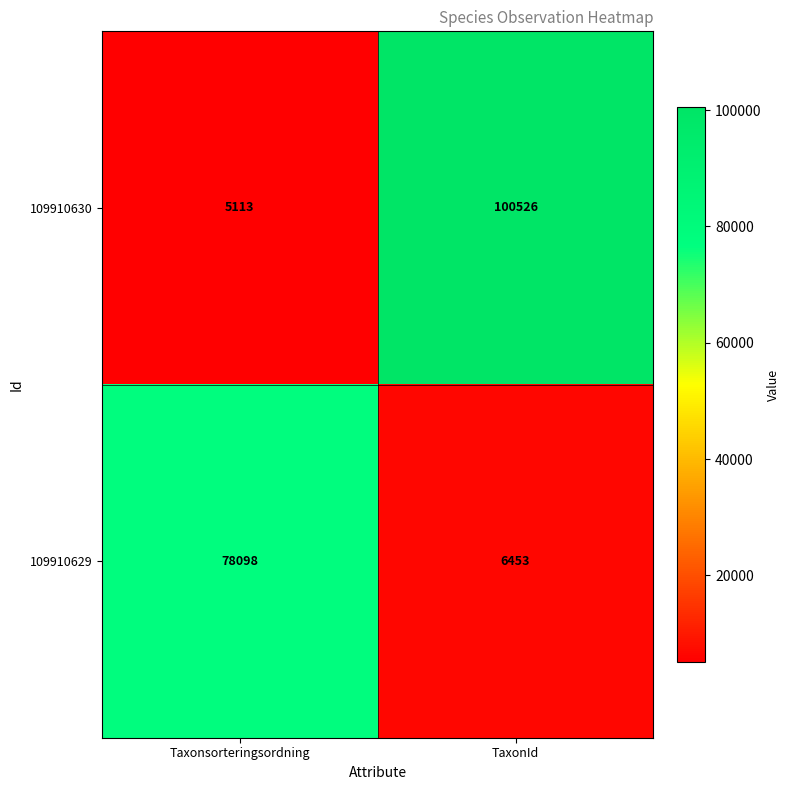

What is the difference between the highest and lowest values at TaxonId?

94073